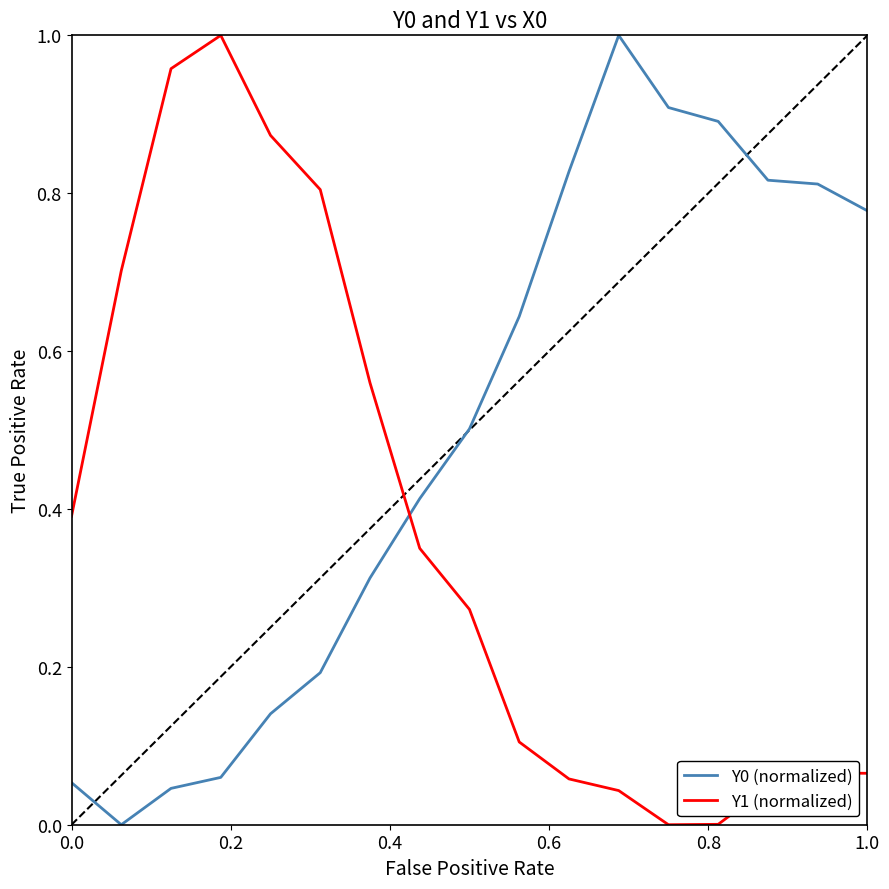

How many lines are shown in the chart?

2